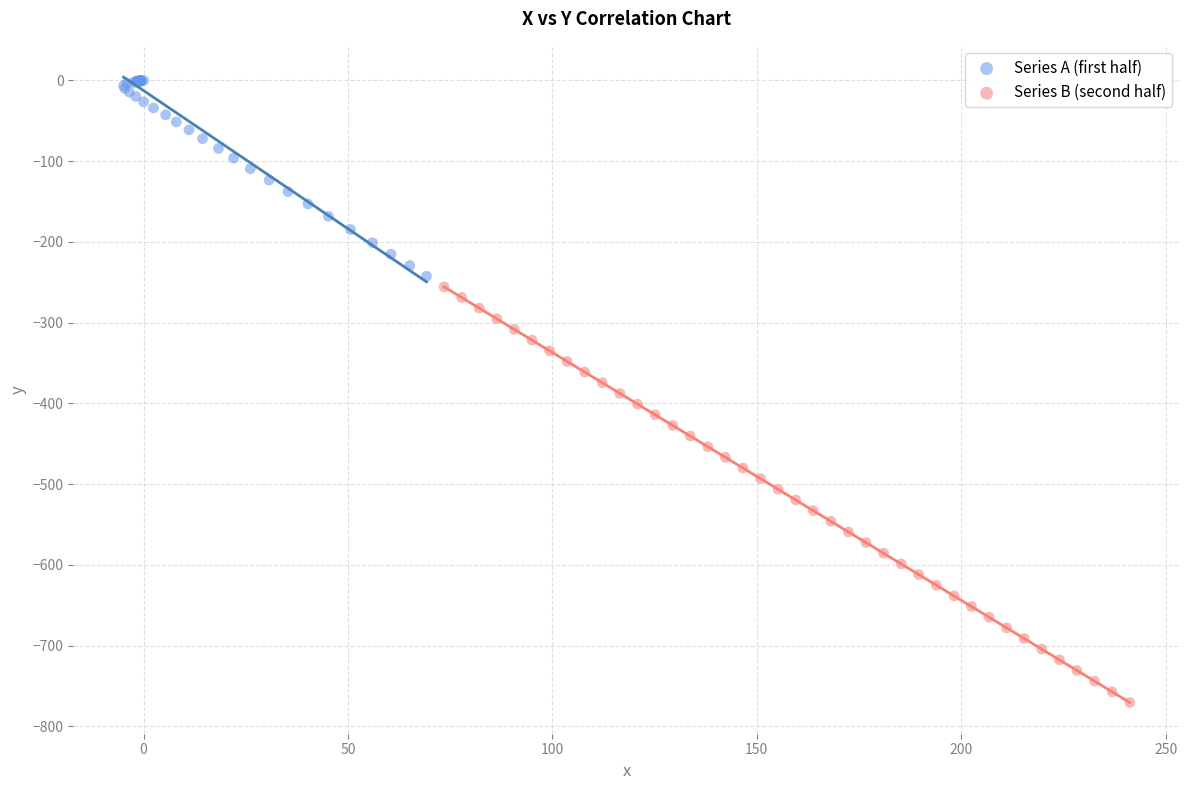

What are all the series names shown in the legend?

Series A (first half), Series B (second half)